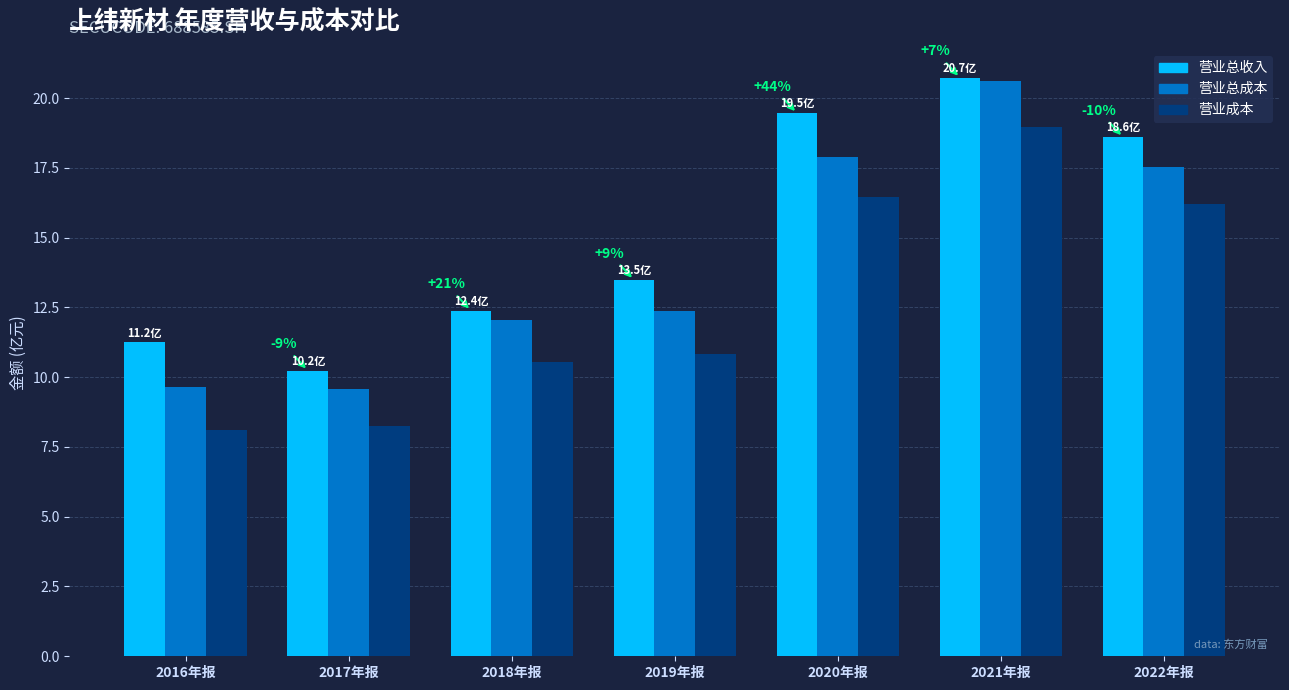

What is the smallest value displayed?

8.1